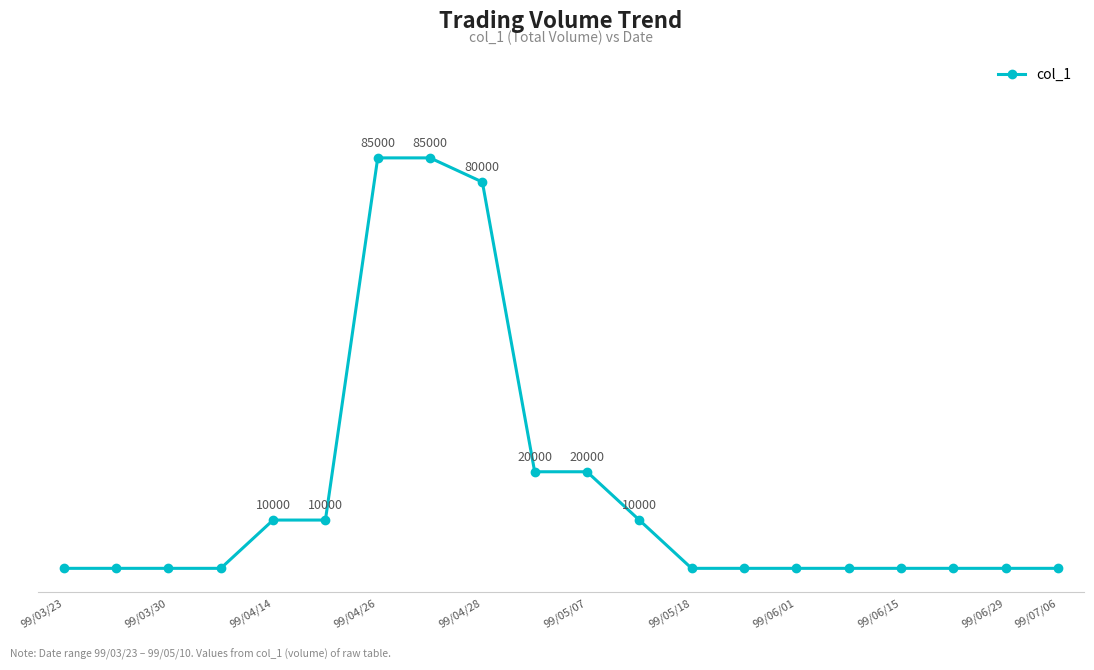

Reading left to right, transcribe all the data shown in this chart.

0	0	0	0	10000	10000	85000	85000	80000	20000	20000	10000	0	0	0	0	0	0	0	0